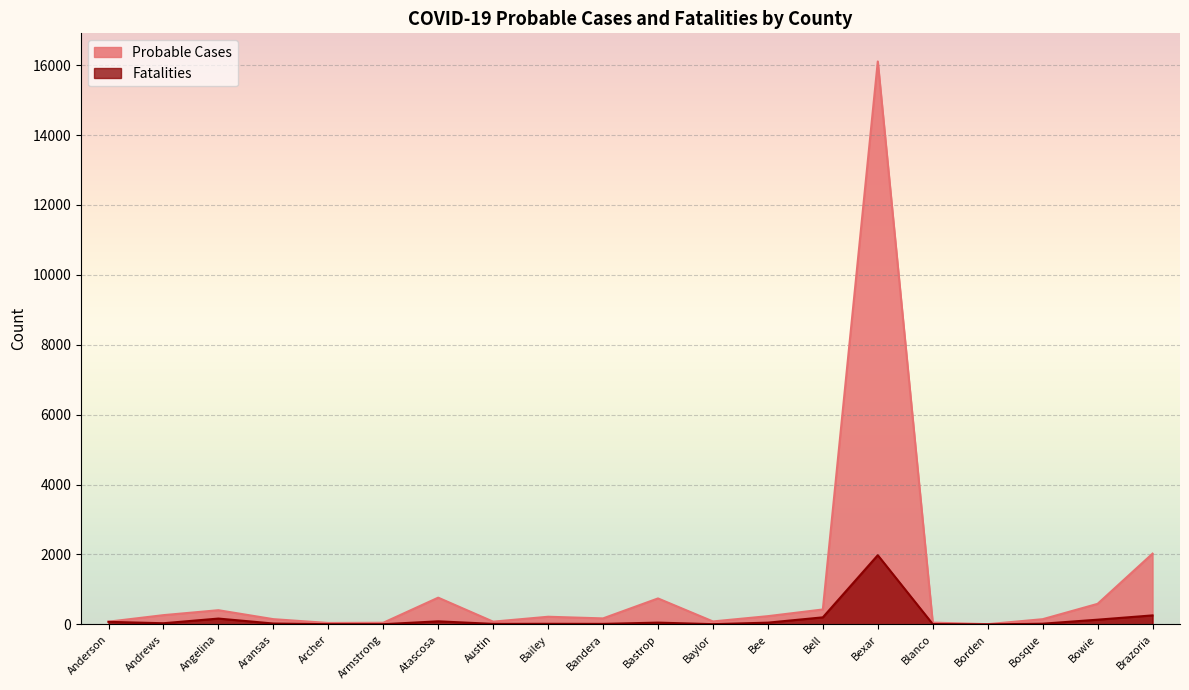

What is the difference between the second highest and minimum values in the Fatalities series?

258